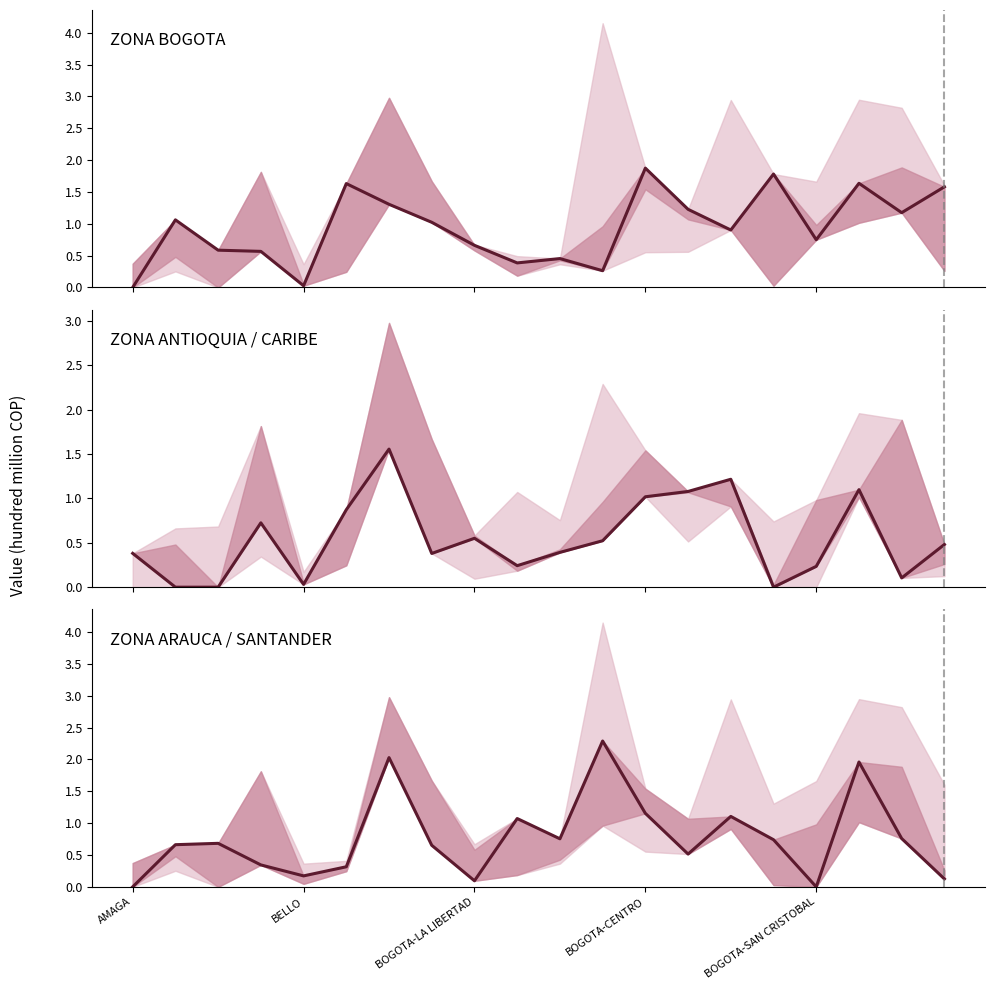

Count the number of values greater than 0.

18